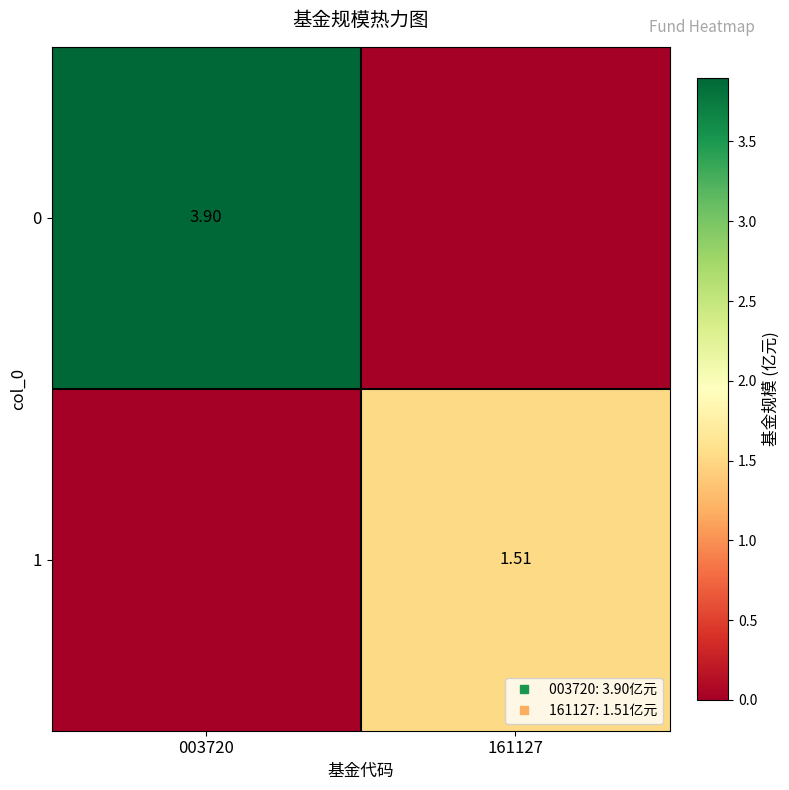

How many values in 1 are above zero?

1